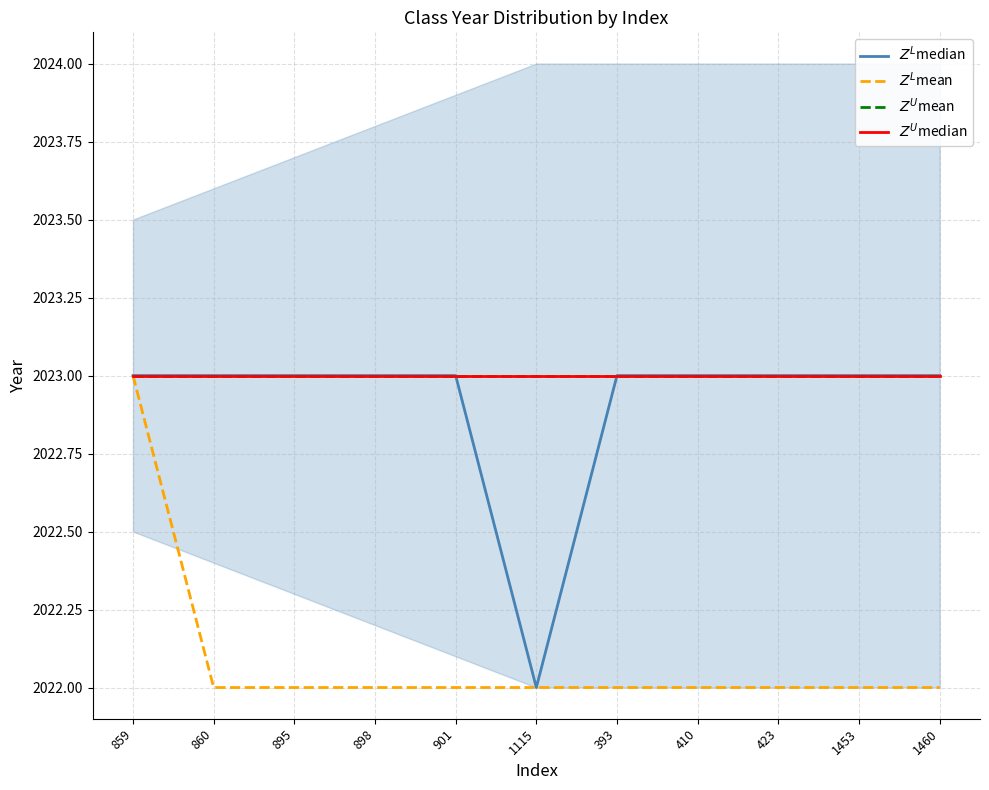

What is the spread (max minus min) of values at 898?

1